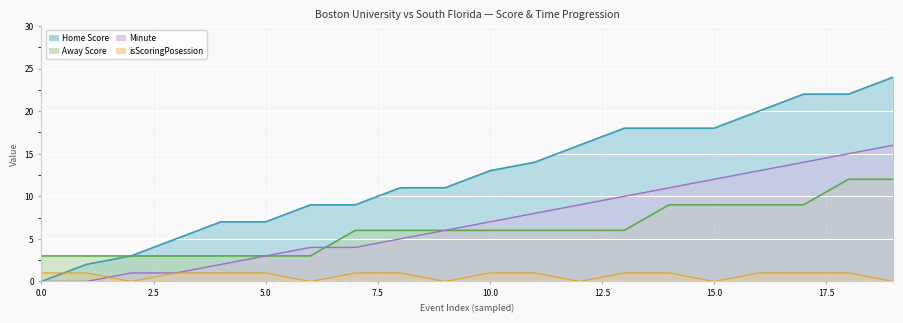

Rank the series by their maximum value, from highest to lowest.

Home Score, Minute, Away Score, isScoringPosession